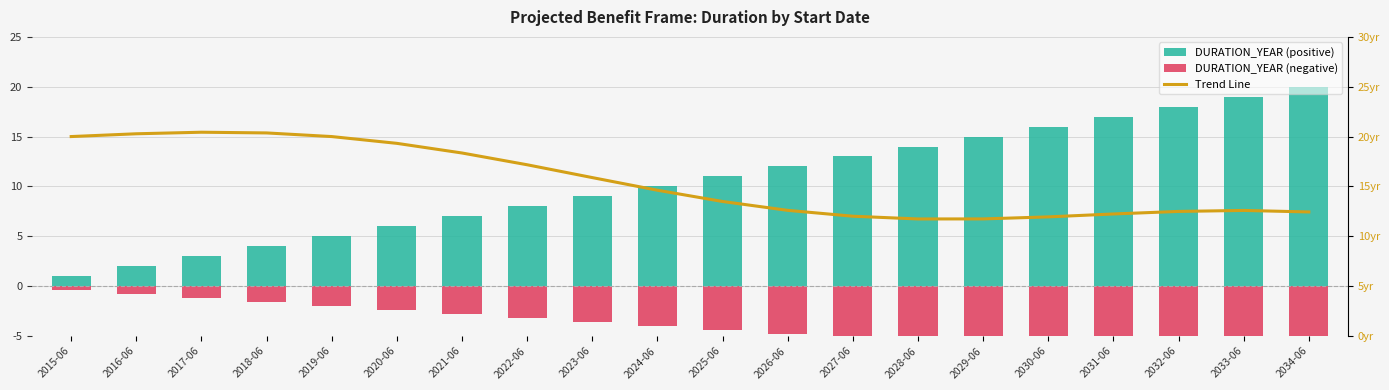

How many values in the DURATION_YEAR (negative) series exceed -4?

9